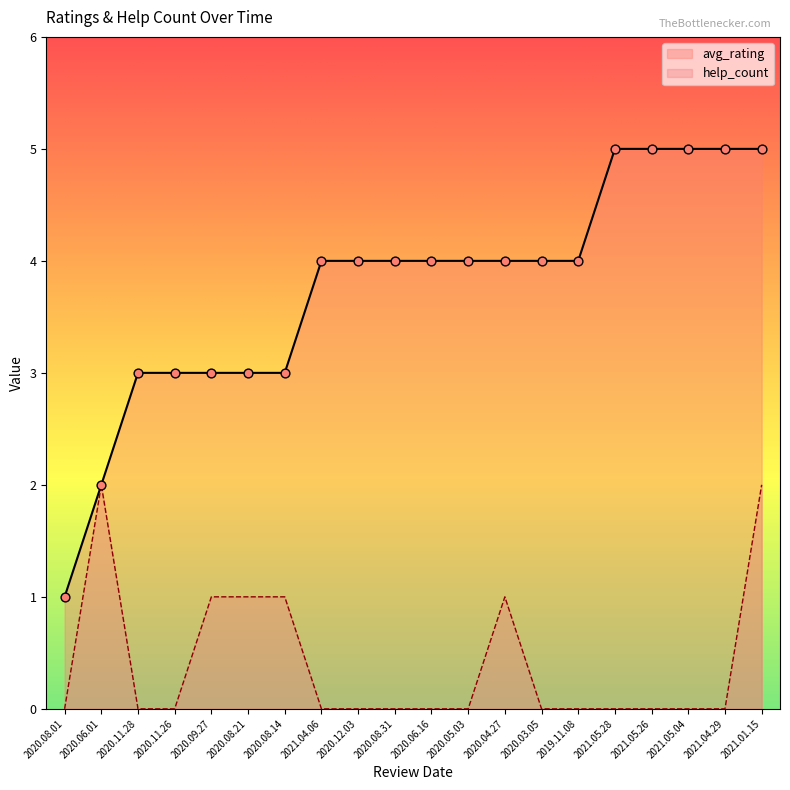

What are all the series names shown in the legend?

avg_rating, help_count